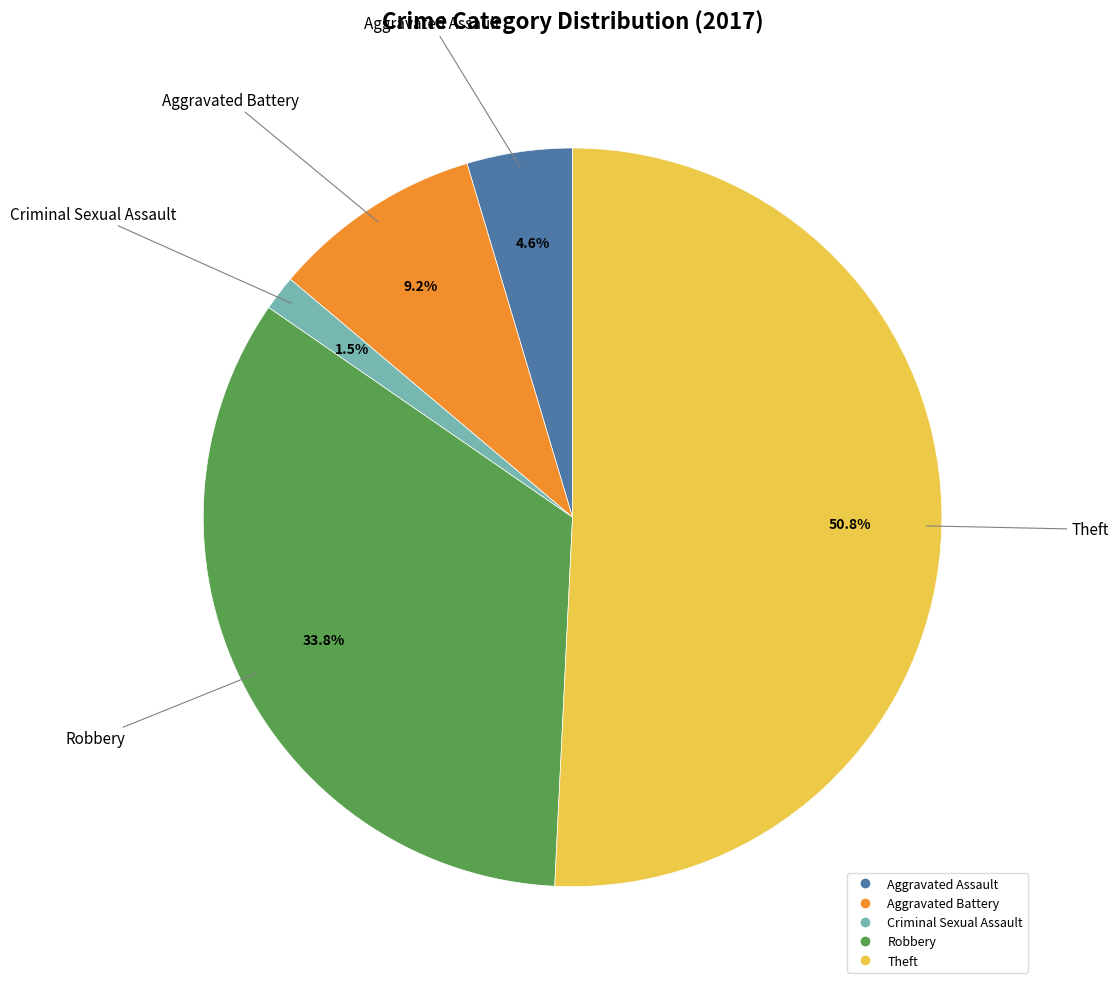

Is there a majority slice in this chart?

Yes